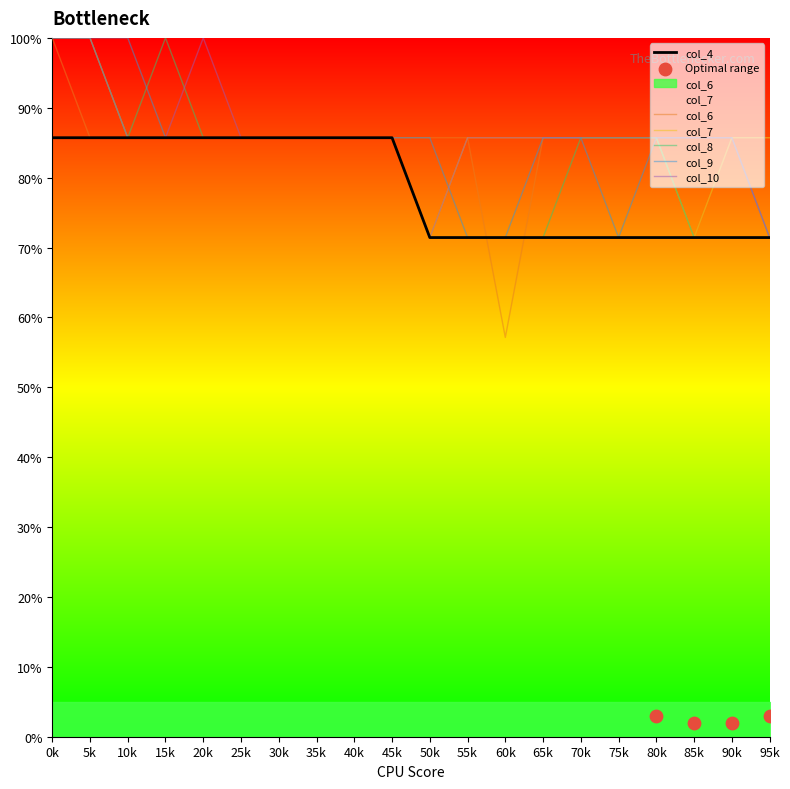

What is the total value across all series at 35k?

514.3